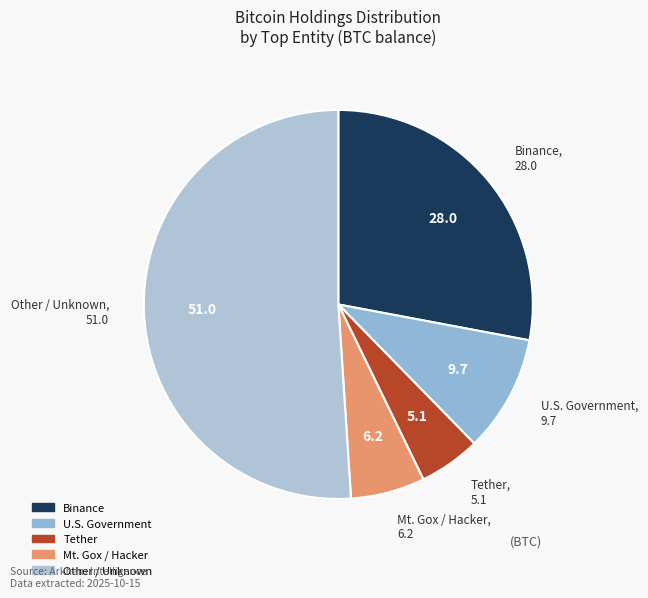

Does Binance account for over 50% of the chart?

No